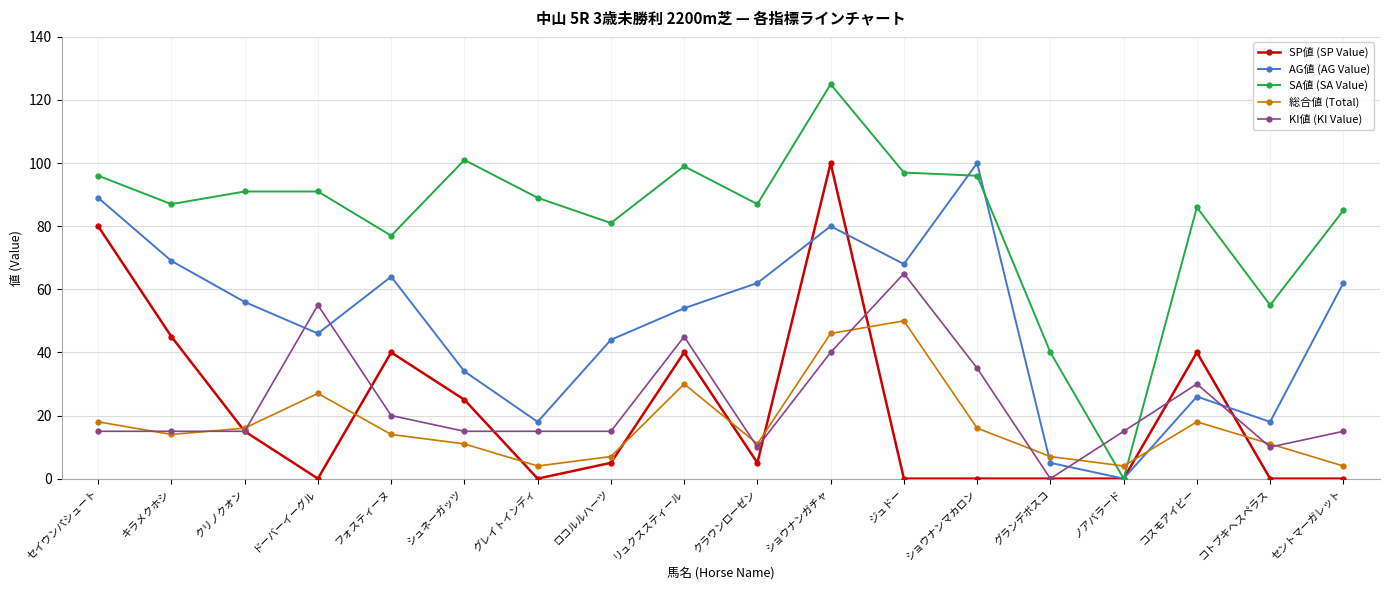

What is the spread (max minus min) of values at コスモアイビー?

68